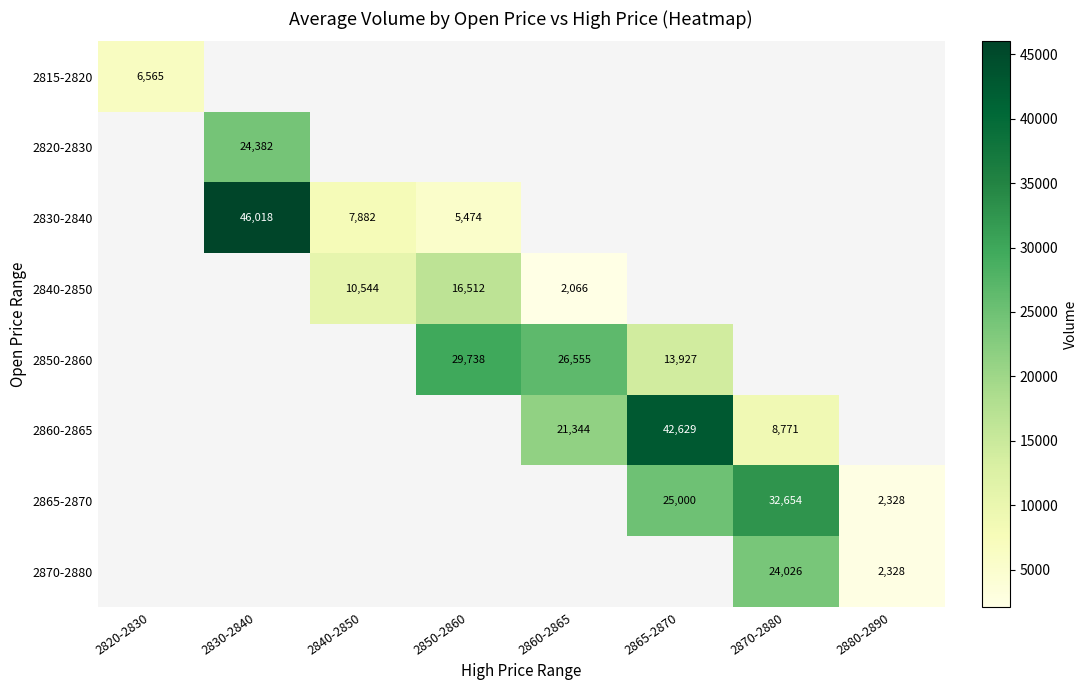

What is the difference between the 2860-2865 values at 2860-2865 and 2870-2880?

12573